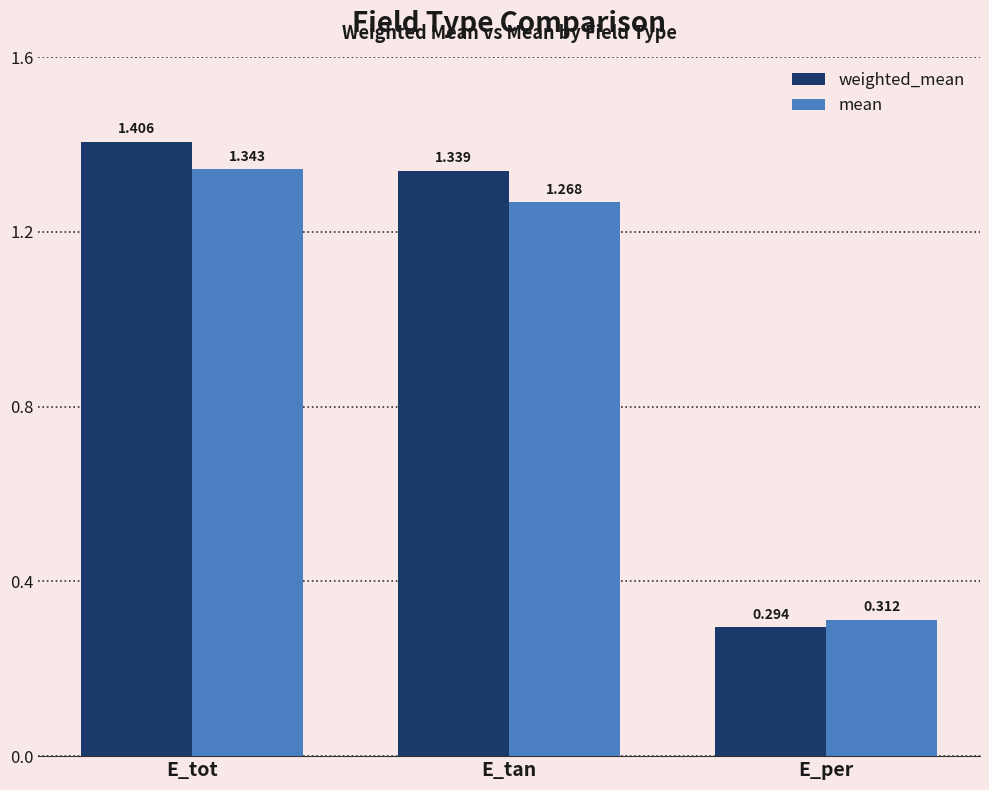

How many bars are there in total?

6